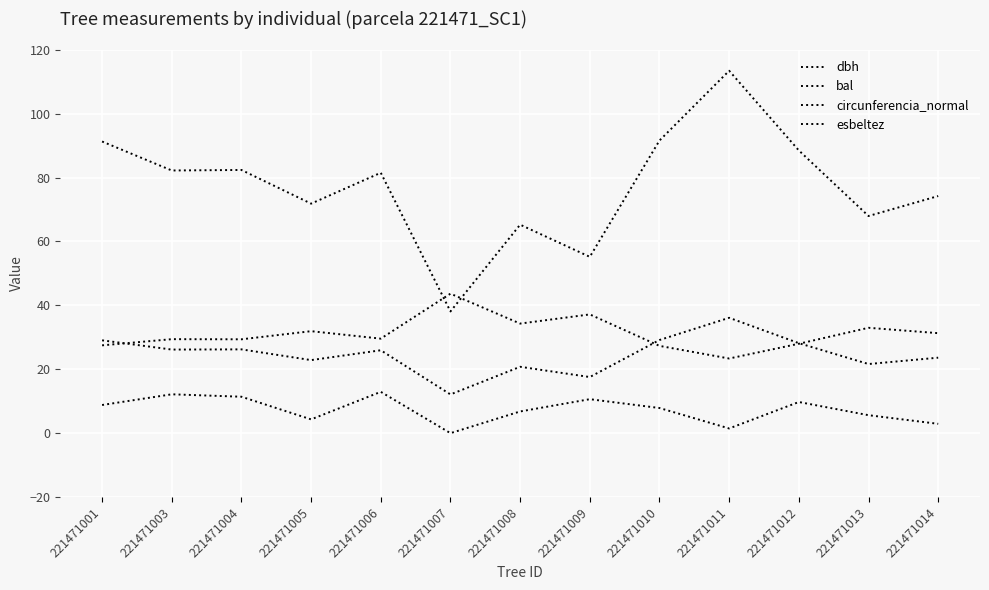

At which label does dbh reach its peak?

221471011